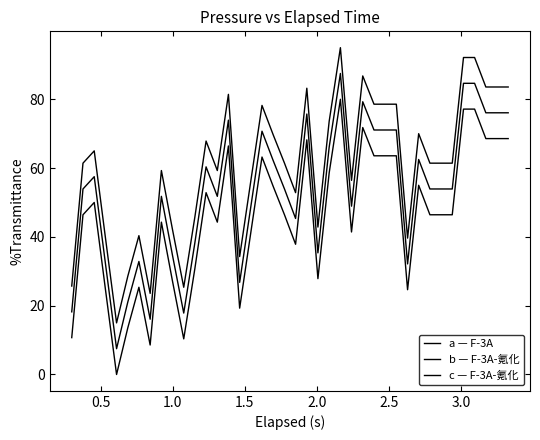

Rank the series by their average value, from highest to lowest.

a — F-3A, b — F-3A-氪化, c — F-3A-氪化